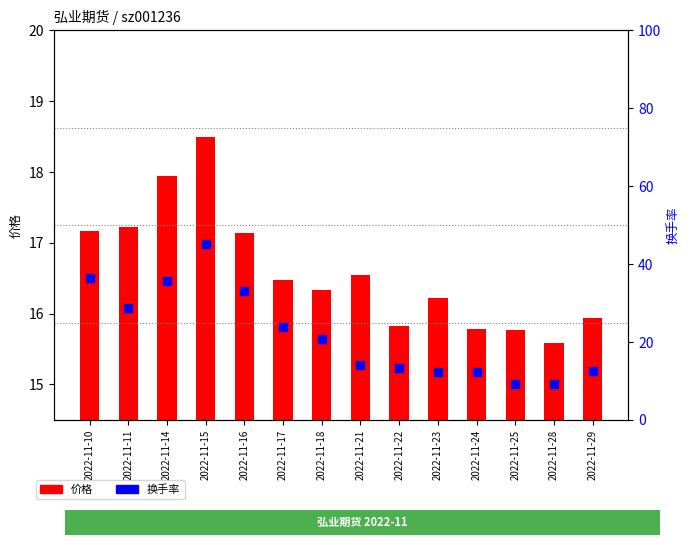

What is the total value across all series at 2022-11-18?

37.1